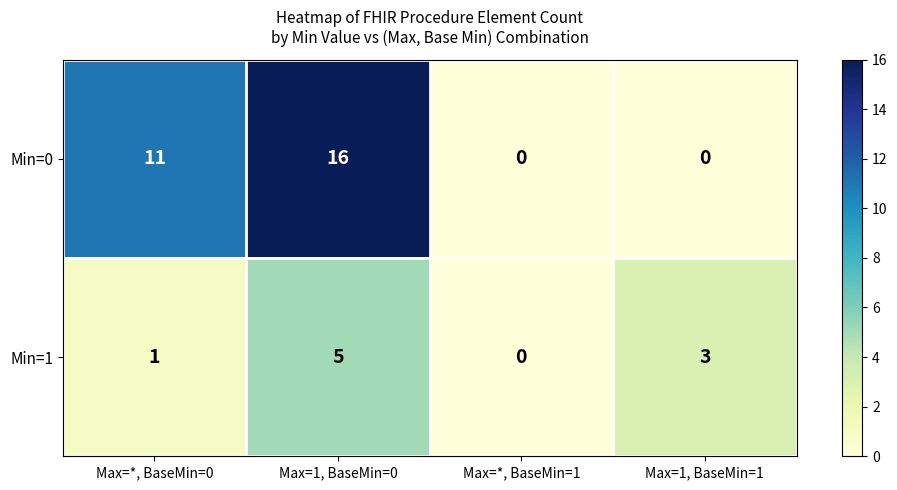

Rank the series at Max=1, BaseMin=1 from lowest to highest value.

Min=0, Min=1